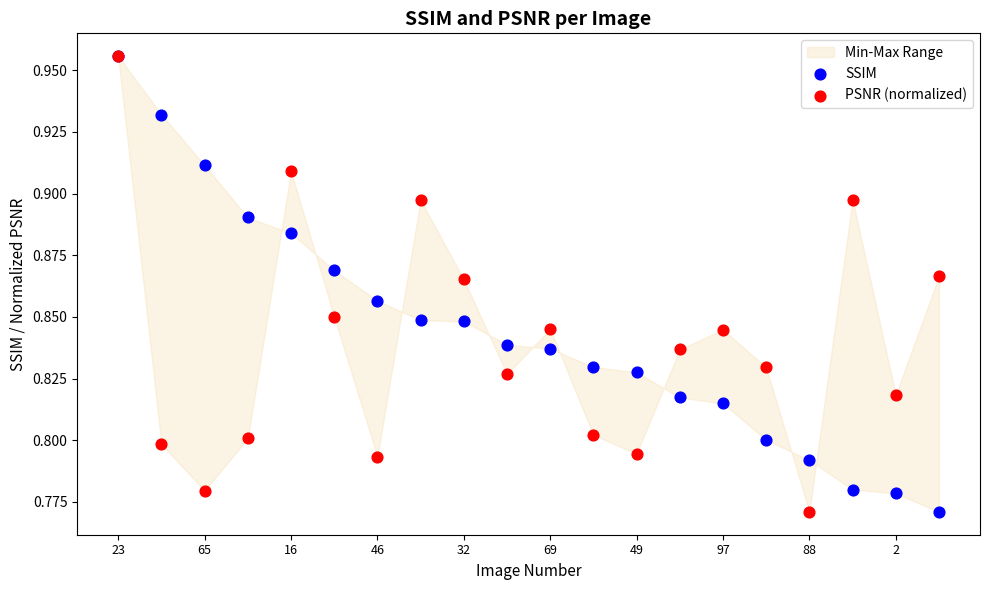

What are all the series names shown in the legend?

SSIM, PSNR (normalized)